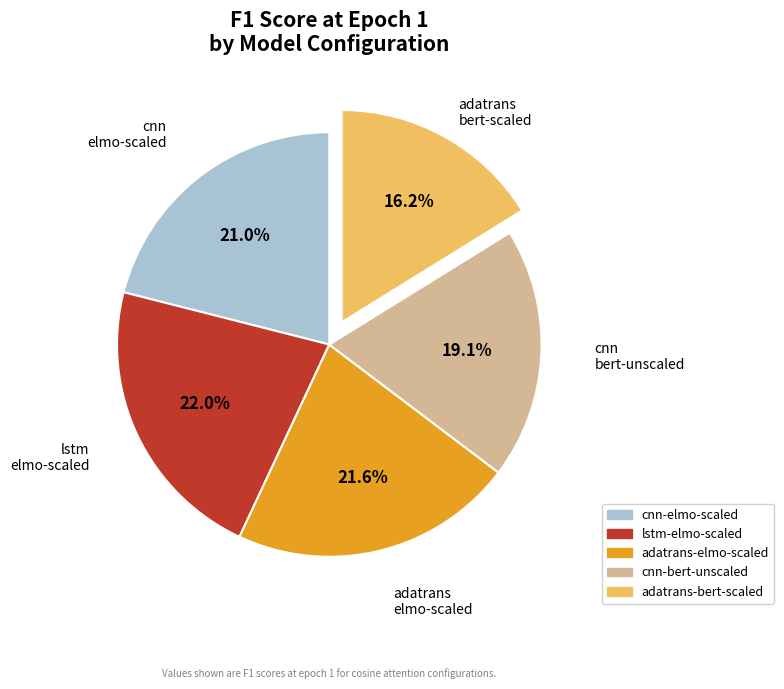

To the nearest percent, what is the difference between the lstm-elmo-scaled and cnn-elmo-scaled slice percentages?

1%